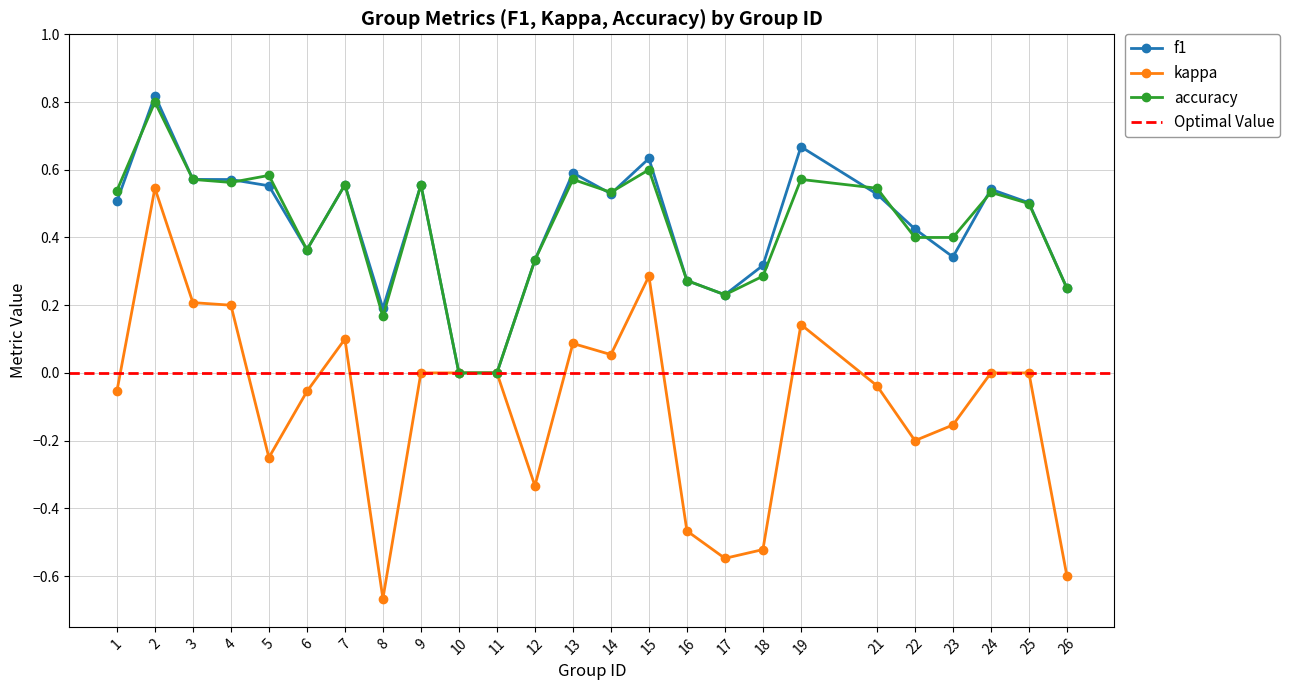

True or false: kappa and f1 cross at least once.

False